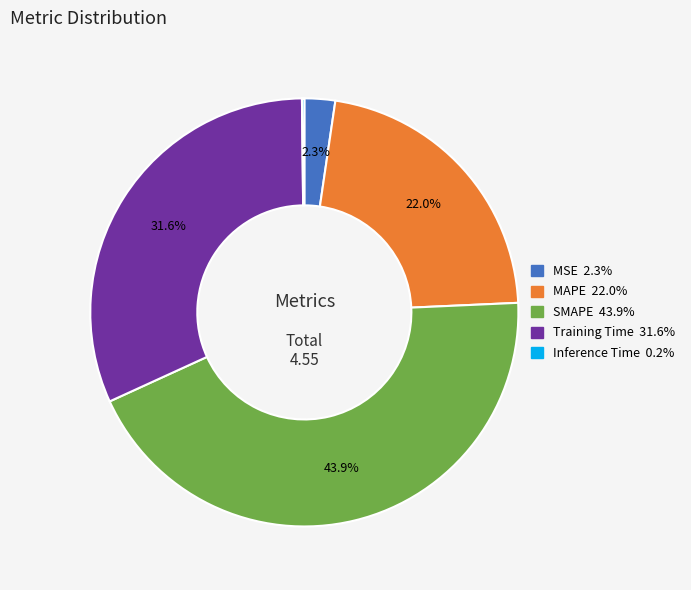

The SMAPE slice represents 55% of the pie. True or false?

False